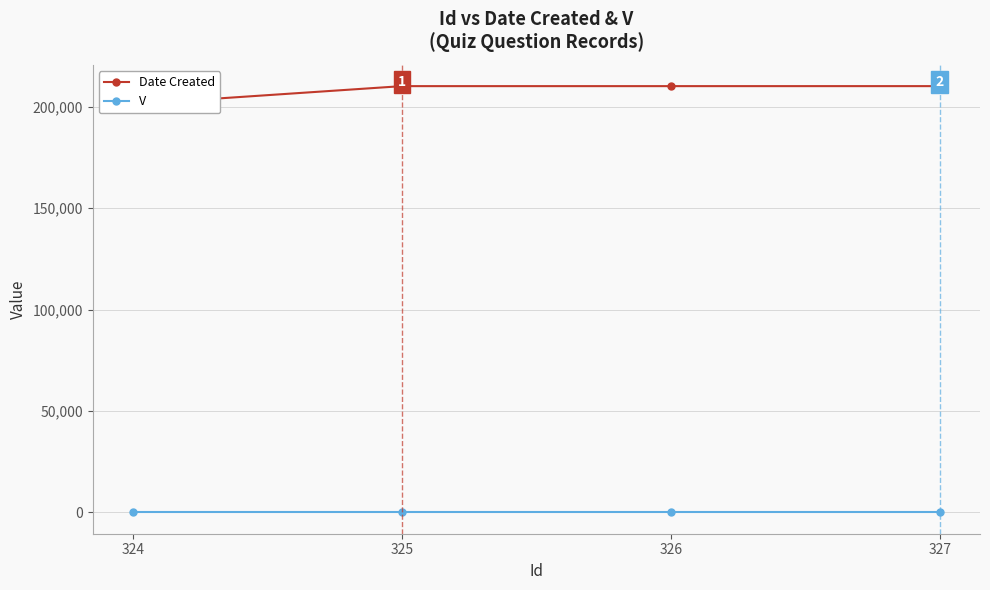

How many data points does each series have?

4